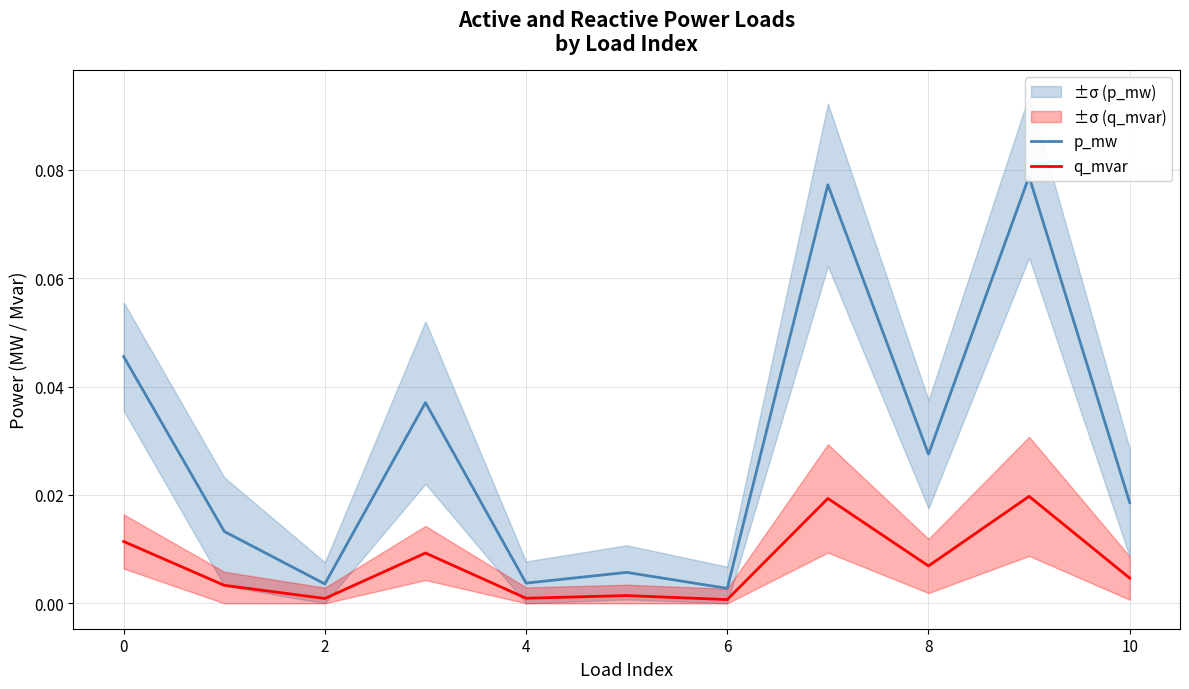

Reading left to right, list all the values displayed in this chart.

p_mw: 0.0	0.0	0.0	0.0	0.0	0.0	0.0	0.1	0.0	0.1	0.0
q_mvar: 0.0	0.0	0.0	0.0	0.0	0.0	0.0	0.0	0.0	0.0	0.0